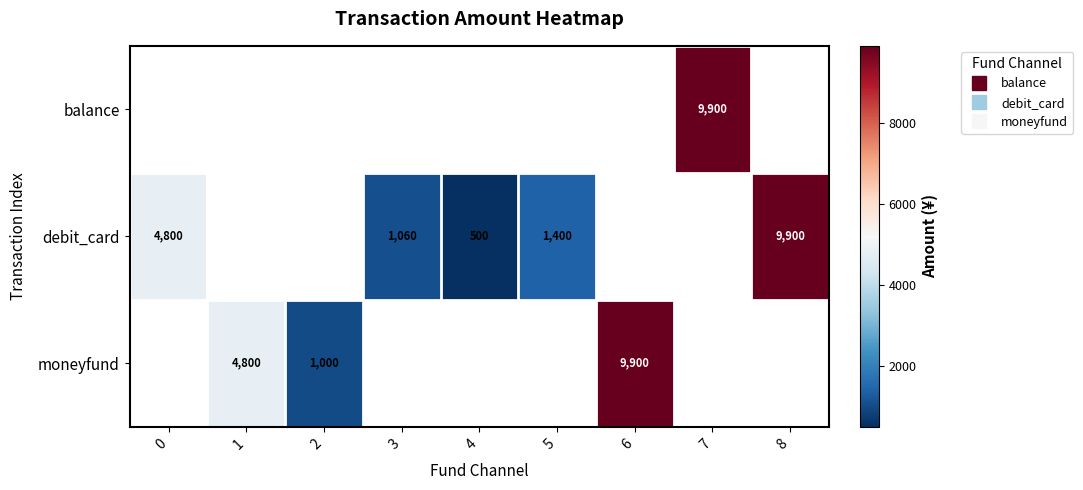

The moneyfund series shows 9900.0 at 6. True or false?

True